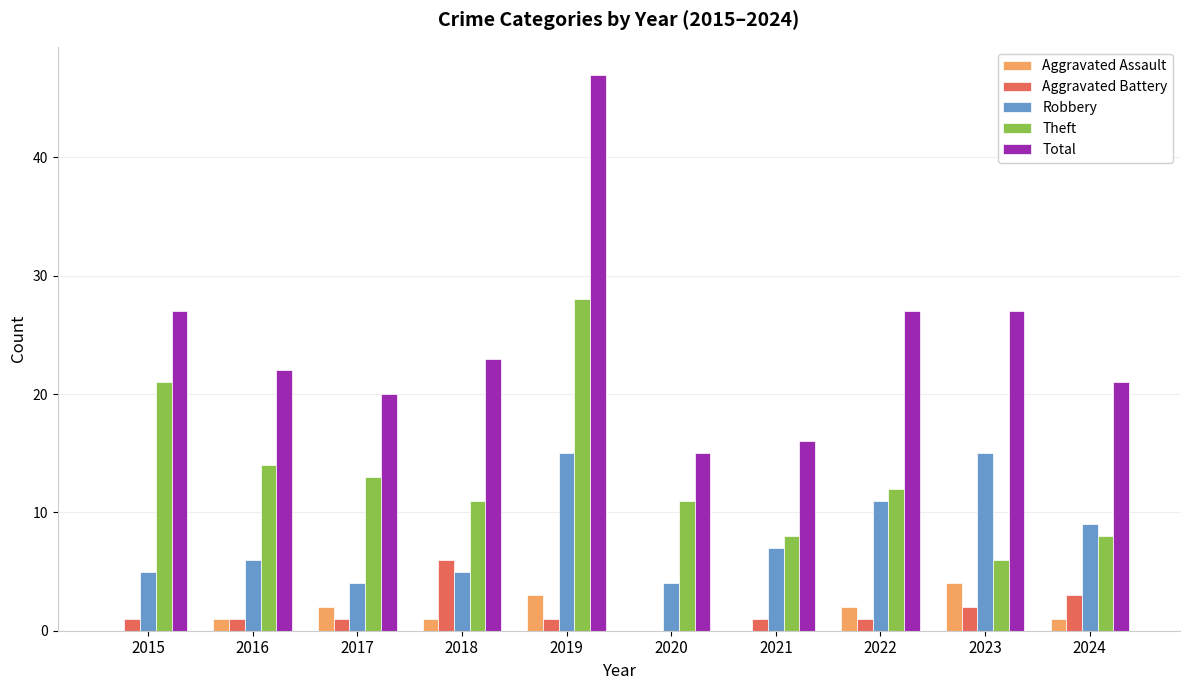

True or false: Total has a value of 43 at 2015.

False